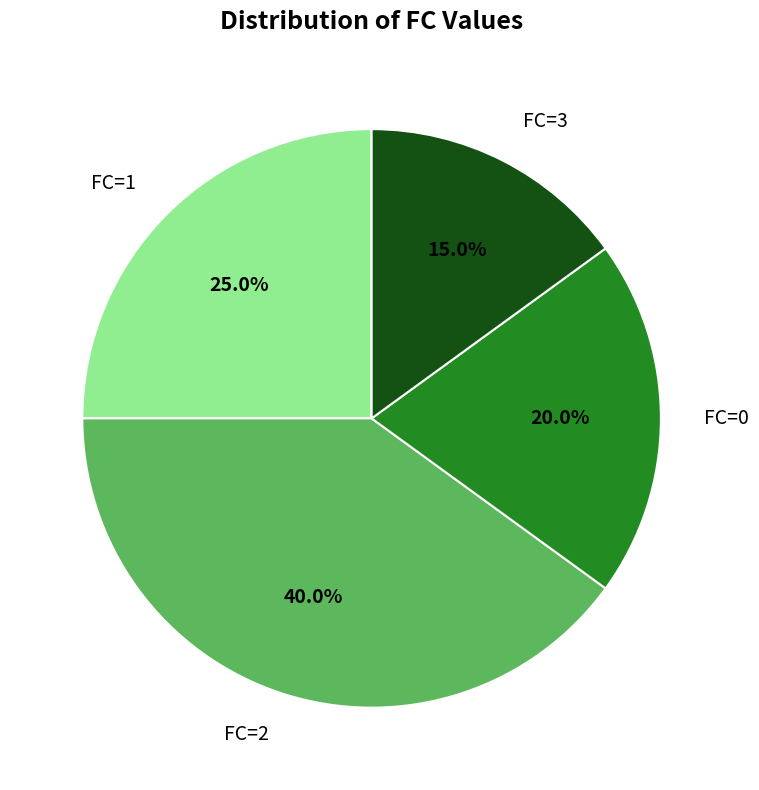

The FC=1 slice represents 25% of the pie. True or false?

True